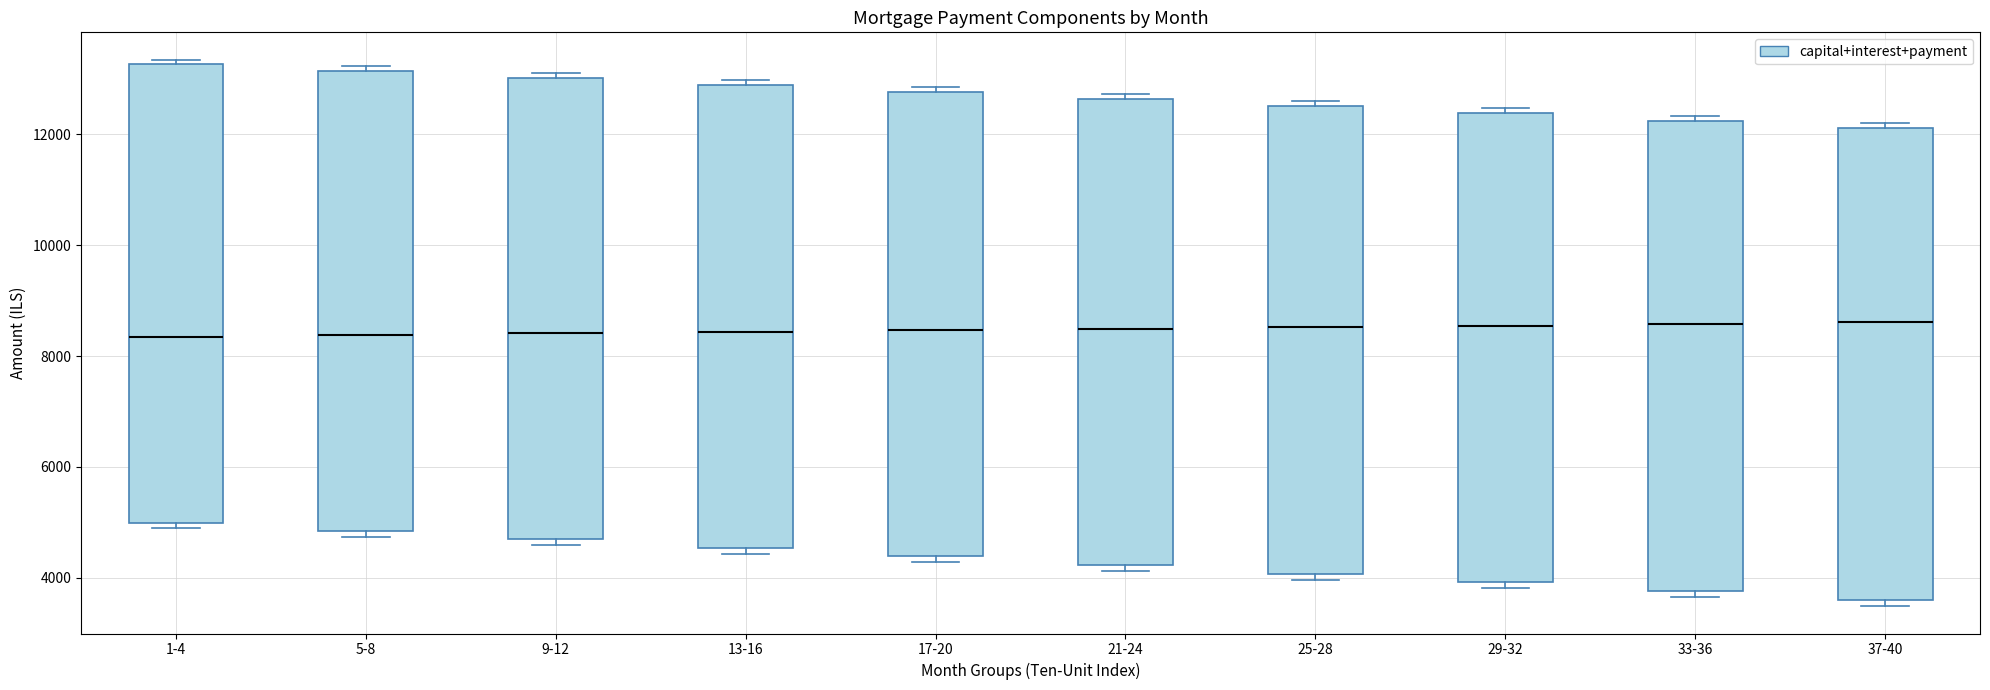

Reading left to right, transcribe this box plot: for each box, give where its median line is, the range the box spans, and where its two whiskers end, as read against the y-axis. The values are not printed on the chart, so give them approximately, as read against the axis.

1-4: median 8400, box 5000 to 13200, whiskers 4800 to 13400
5-8: median 8400, box 4800 to 13200, whiskers 4800 (just below the box's lower edge) to 13200 (just above the box's upper edge)
9-12: median 8400, box 4600 to 13000, whiskers 4600 (just below the box's lower edge) to 13000 (just above the box's upper edge)
13-16: median 8400, box 4600 to 12800, whiskers 4400 to 13000
17-20: median 8400, box 4400 to 12800, whiskers 4200 to 12800 (just above the box's upper edge)
21-24: median 8400, box 4200 to 12600, whiskers 4200 (just below the box's lower edge) to 12800
25-28: median 8600, box 4000 to 12600, whiskers 4000 (just below the box's lower edge) to 12600 (just above the box's upper edge)
29-32: median 8600, box 4000 to 12400, whiskers 3800 to 12400 (just above the box's upper edge)
33-36: median 8600, box 3800 to 12200, whiskers 3600 to 12400
37-40: median 8600, box 3600 to 12200, whiskers 3400 to 12200 (just above the box's upper edge)